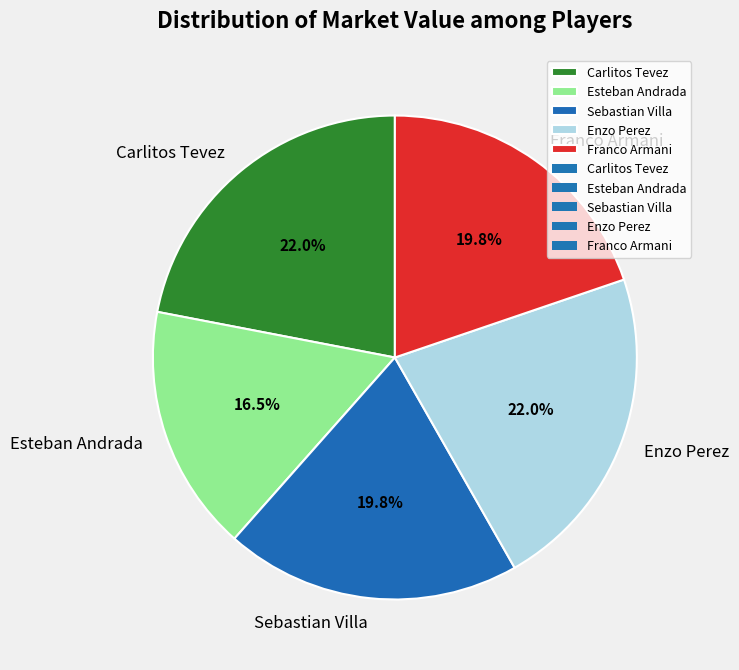

To the nearest percent, what portion does Enzo Perez represent?

22%